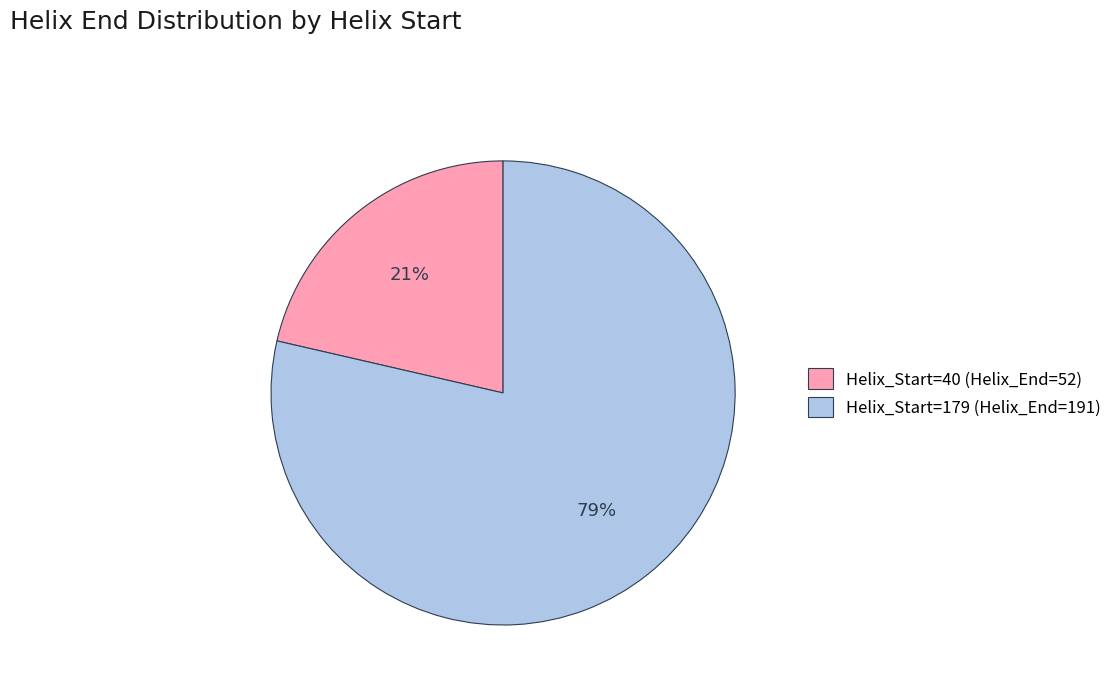

Count the number of slices in the pie.

2